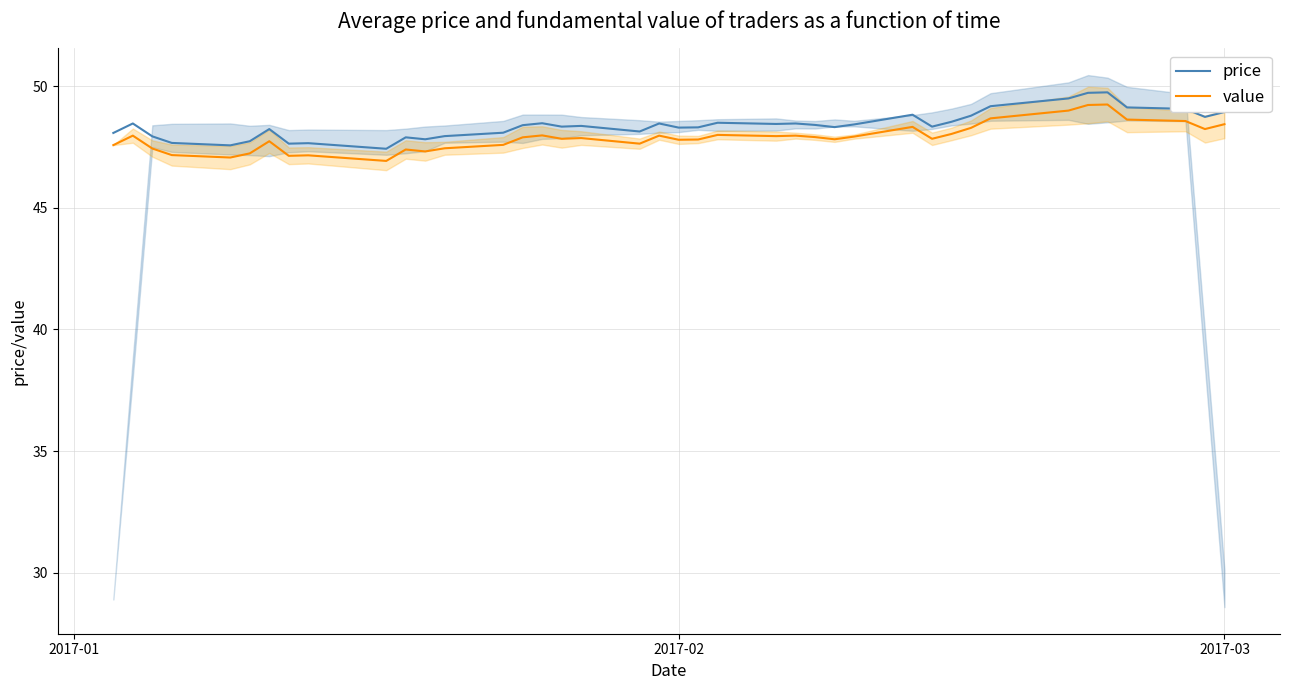

Is it true that price equals 48.9 at 2017-03?

True